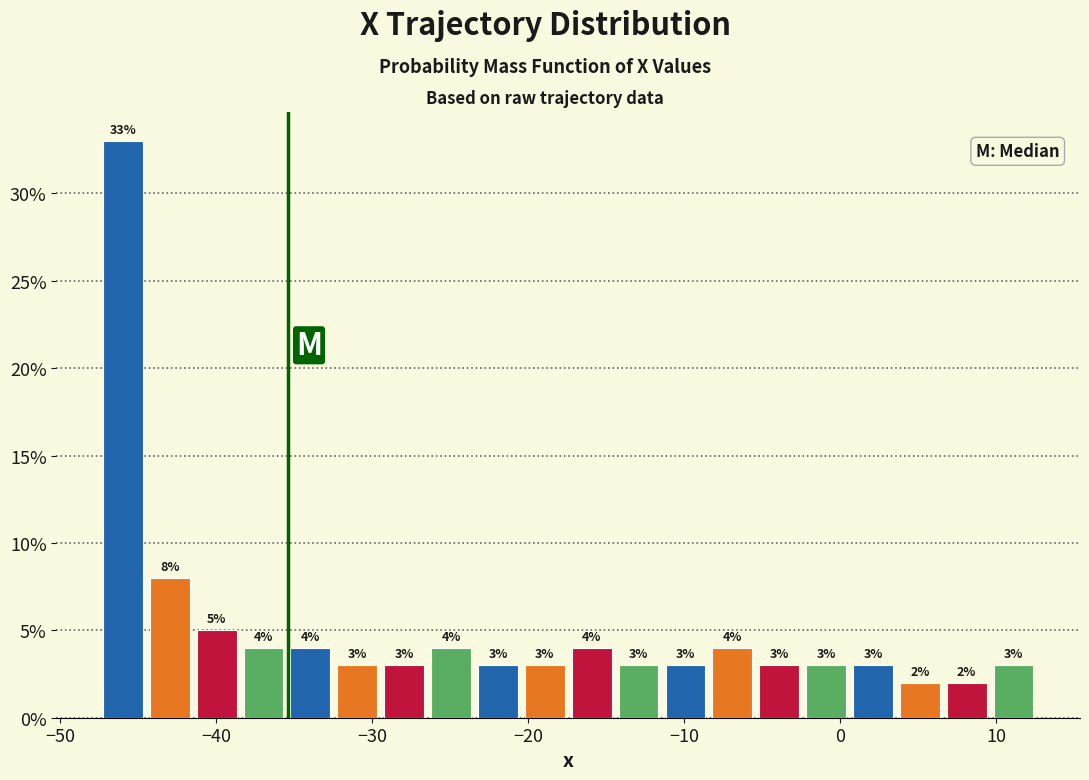

Around what value on the x-axis is the tallest bar? Give the approximate position of its centre, as read against the axis.

-46